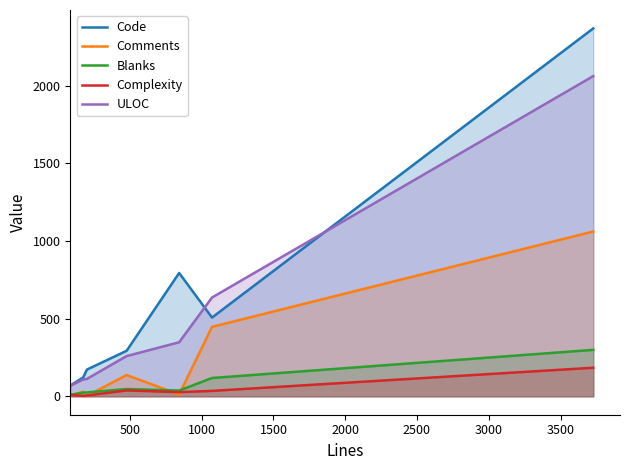

List the series in order of their peak value, highest first.

Code, ULOC, Comments, Blanks, Complexity